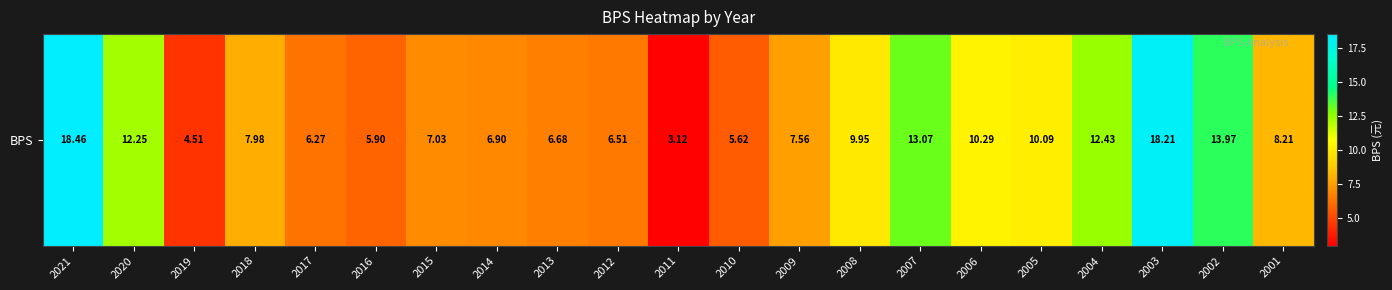

What is the change in value from 2013 to 2002?

+7.3